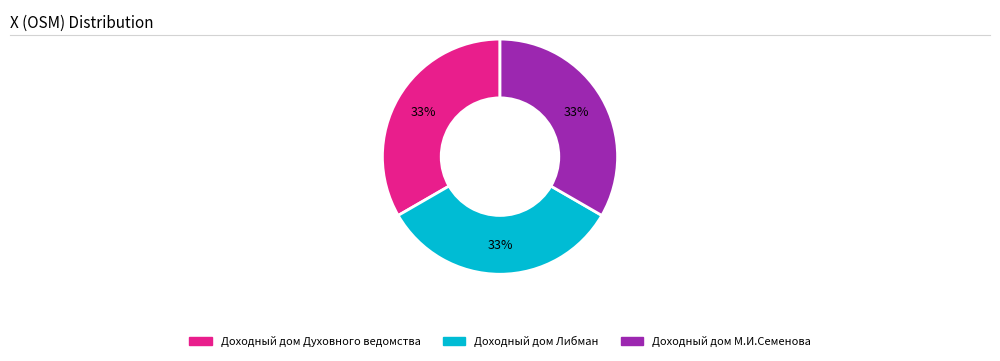

How many slices are in this pie chart?

3